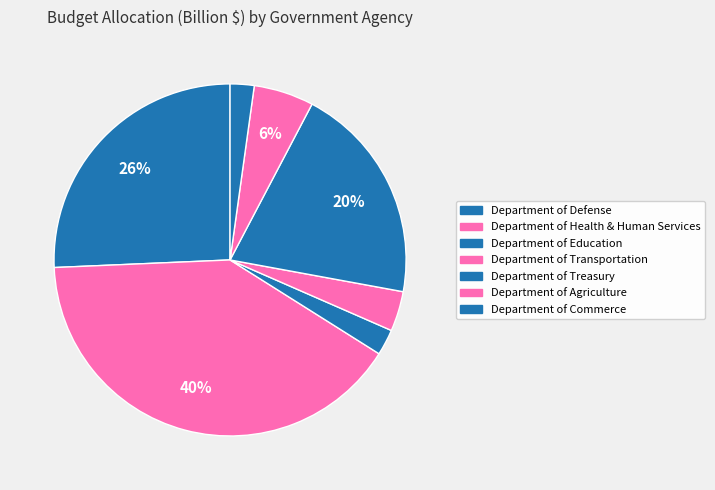

How many slices are in this pie chart?

7